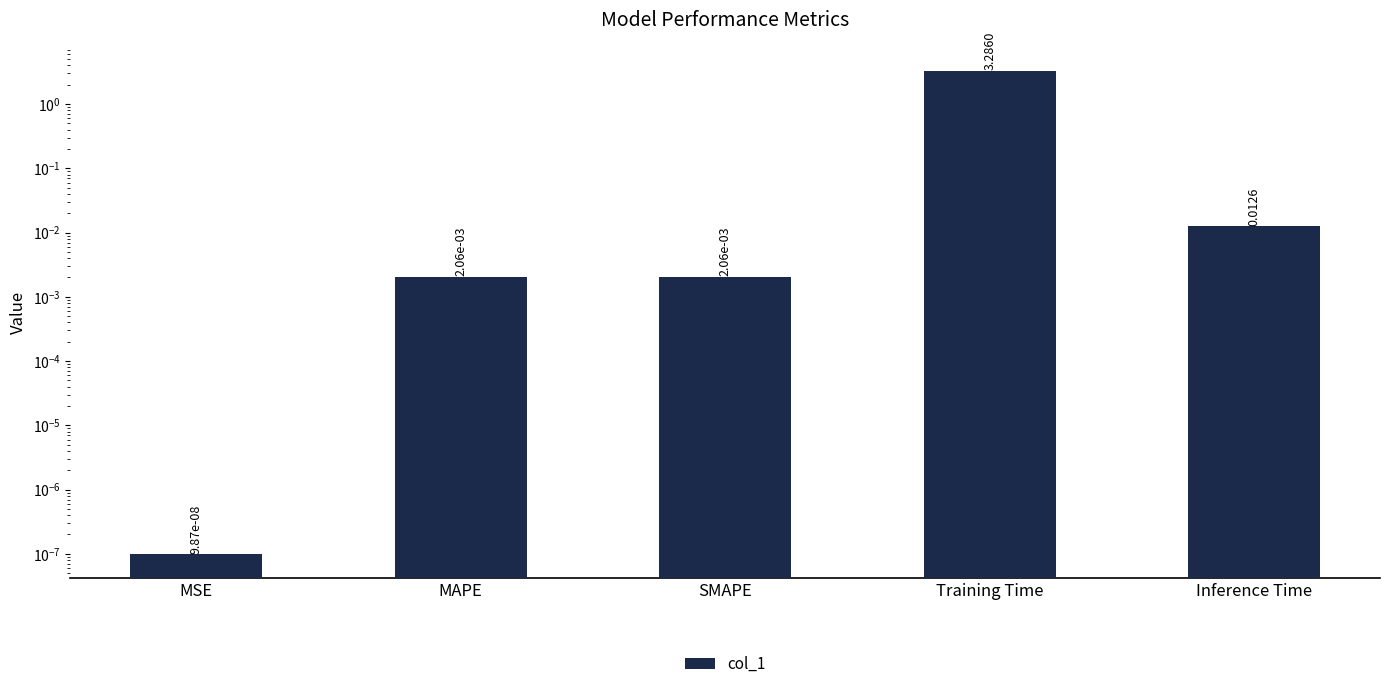

Rank the categories by value from lowest to highest.

MSE, SMAPE, MAPE, Inference Time, Training Time